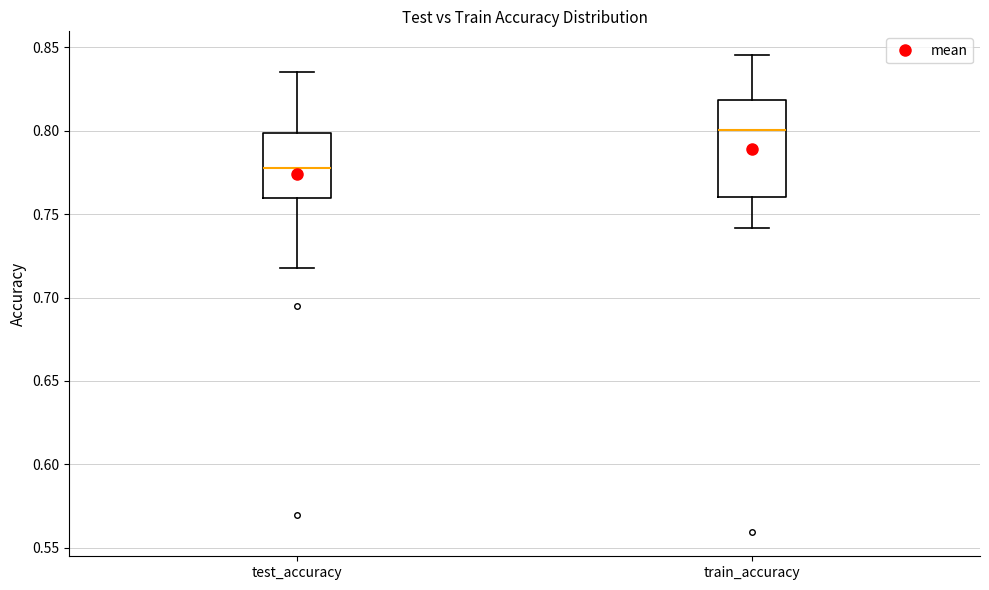

Reading left to right, transcribe this box plot: for each box, give where its median line is, the range the box spans, and where its two whiskers end, as read against the y-axis. The values are not printed on the chart, so give them approximately, as read against the axis.

test_accuracy: median 0.780, box 0.760 to 0.800, whiskers 0.720 to 0.835
train_accuracy: median 0.800, box 0.760 to 0.820, whiskers 0.740 to 0.845